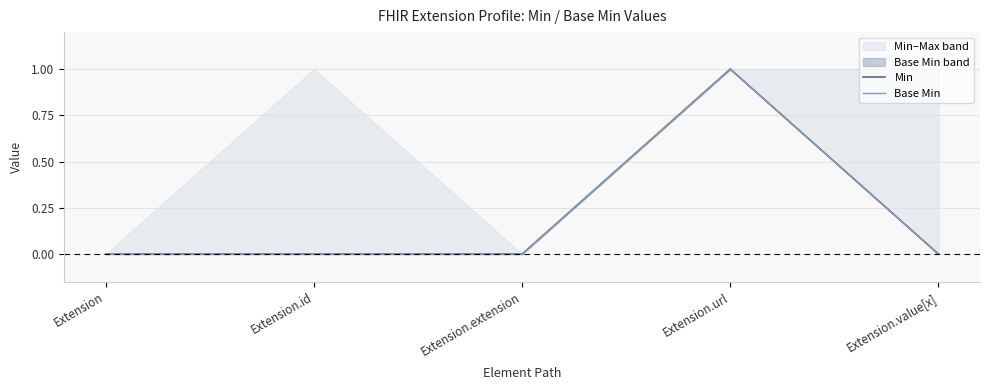

What is the sum of all Min values?

1